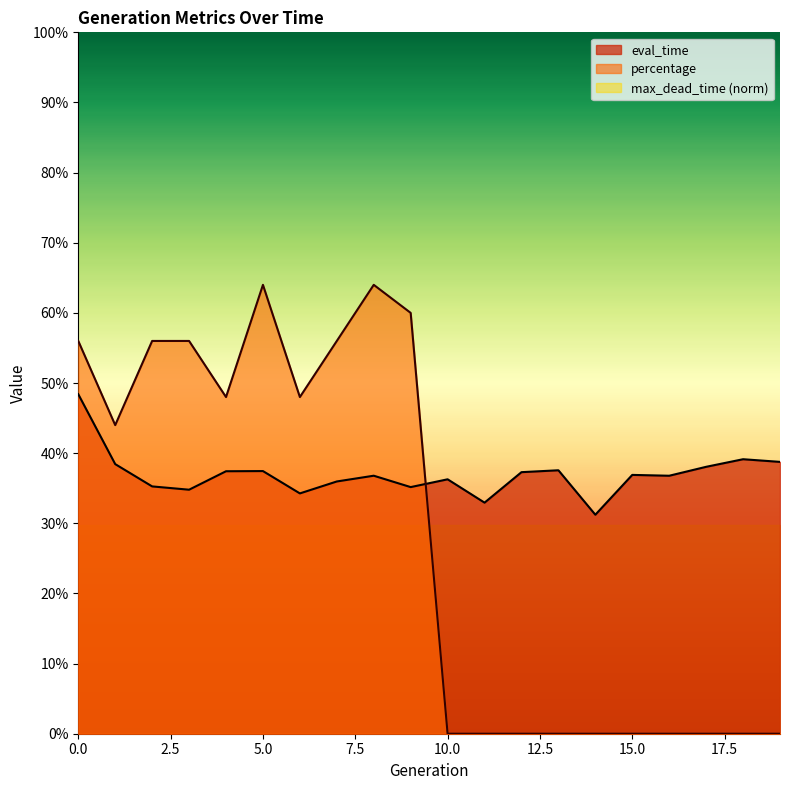

Does the chart display data point markers on the line(s)?

No